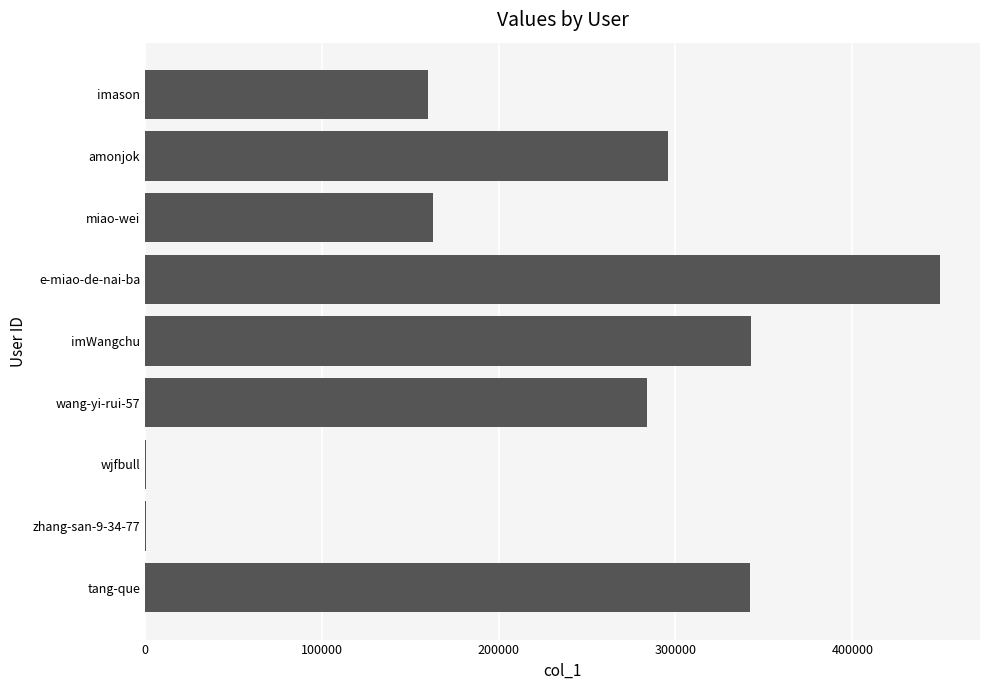

What is the maximum value shown in the chart?

449758